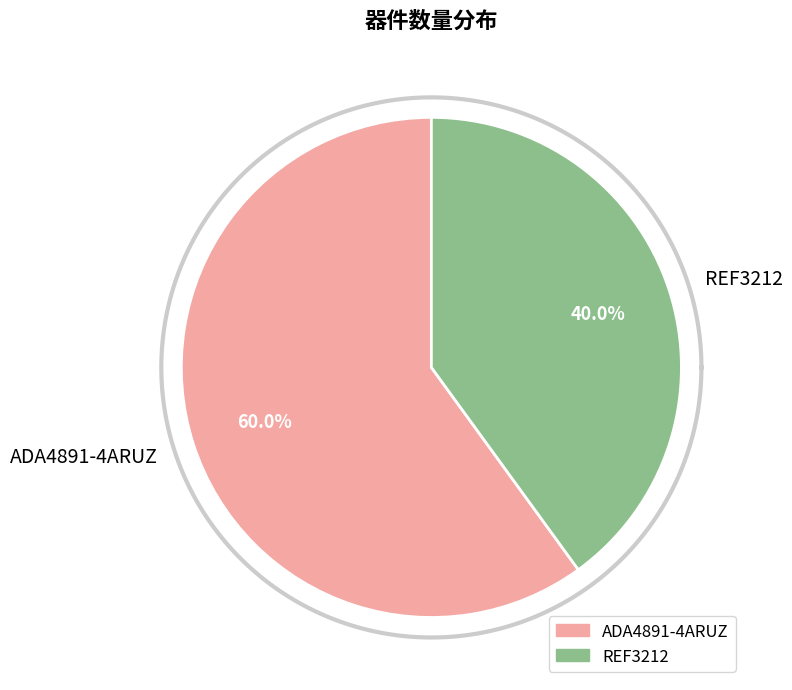

To the nearest percent, what percentage of the pie is ADA4891-4ARUZ?

60%